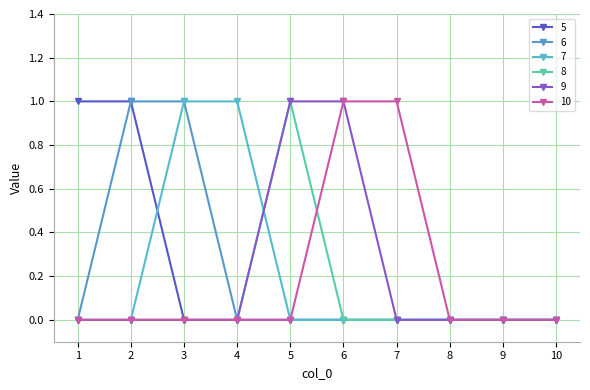

Reading left to right, extract all data points from this chart.

5: 1	1	0	0	0	0	0	0	0	0
6: 0	1	1	0	0	0	0	0	0	0
7: 0	0	1	1	0	0	0	0	0	0
8: 0	0	0	0	1	0	0	0	0	0
9: 0	0	0	0	1	1	0	0	0	0
10: 0	0	0	0	0	1	1	0	0	0